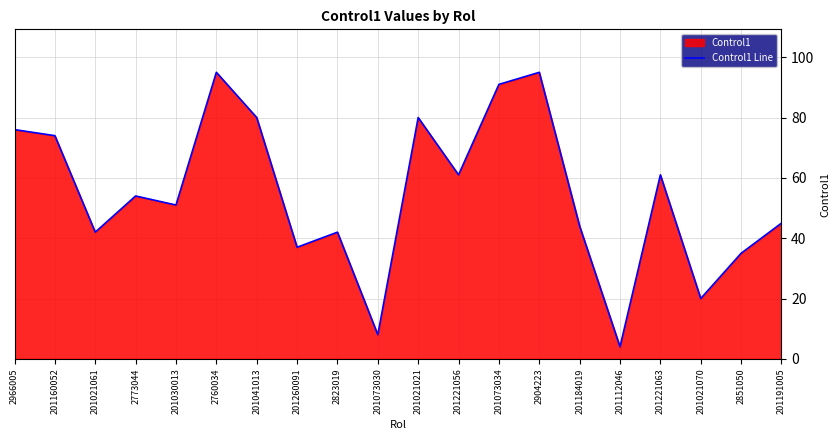

What is the minimum value shown in the chart?

4